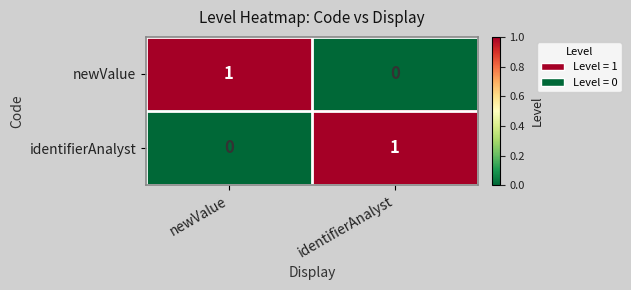

Where is newValue nearest to the value 0?

identifierAnalyst